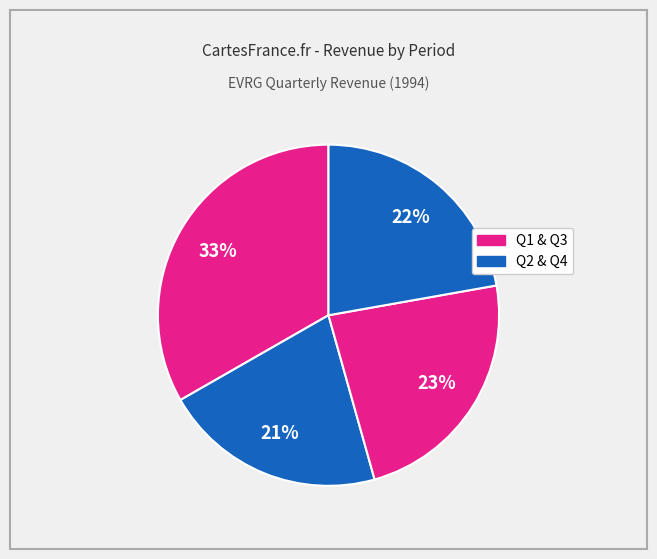

Count the number of slices in the pie.

4